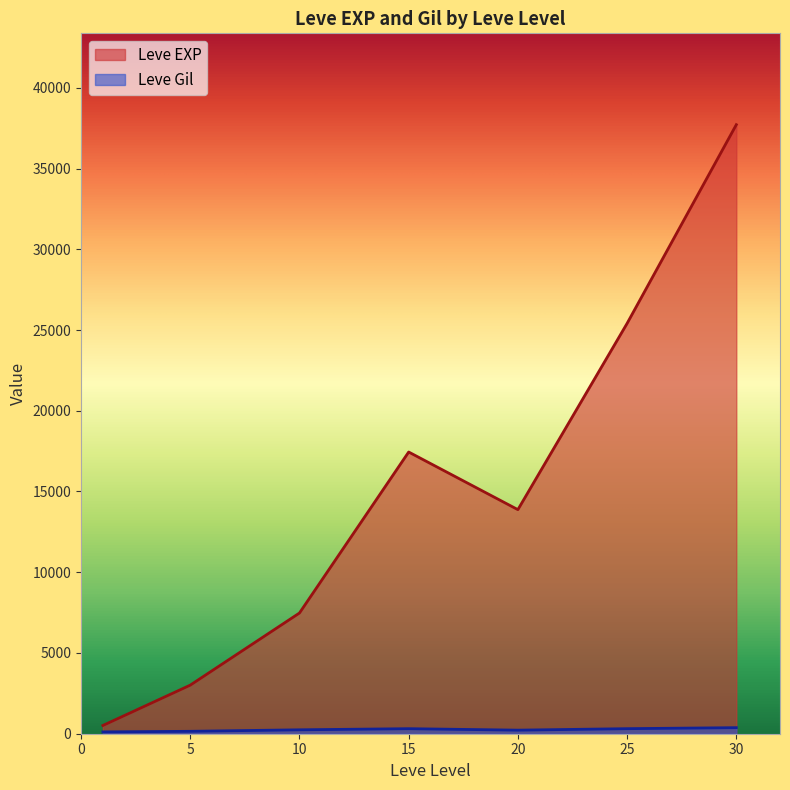

What is the difference between the highest and lowest values at 15?

17133.0